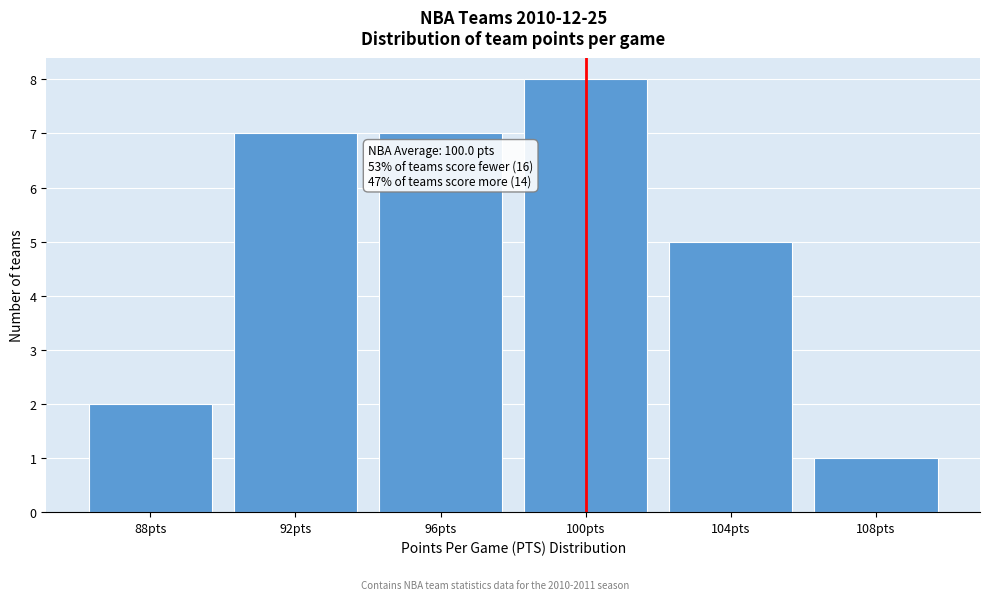

Reading left to right, list all the values displayed in this chart.

88pts=2	92pts=7	96pts=7	100pts=8	104pts=5	108pts=1